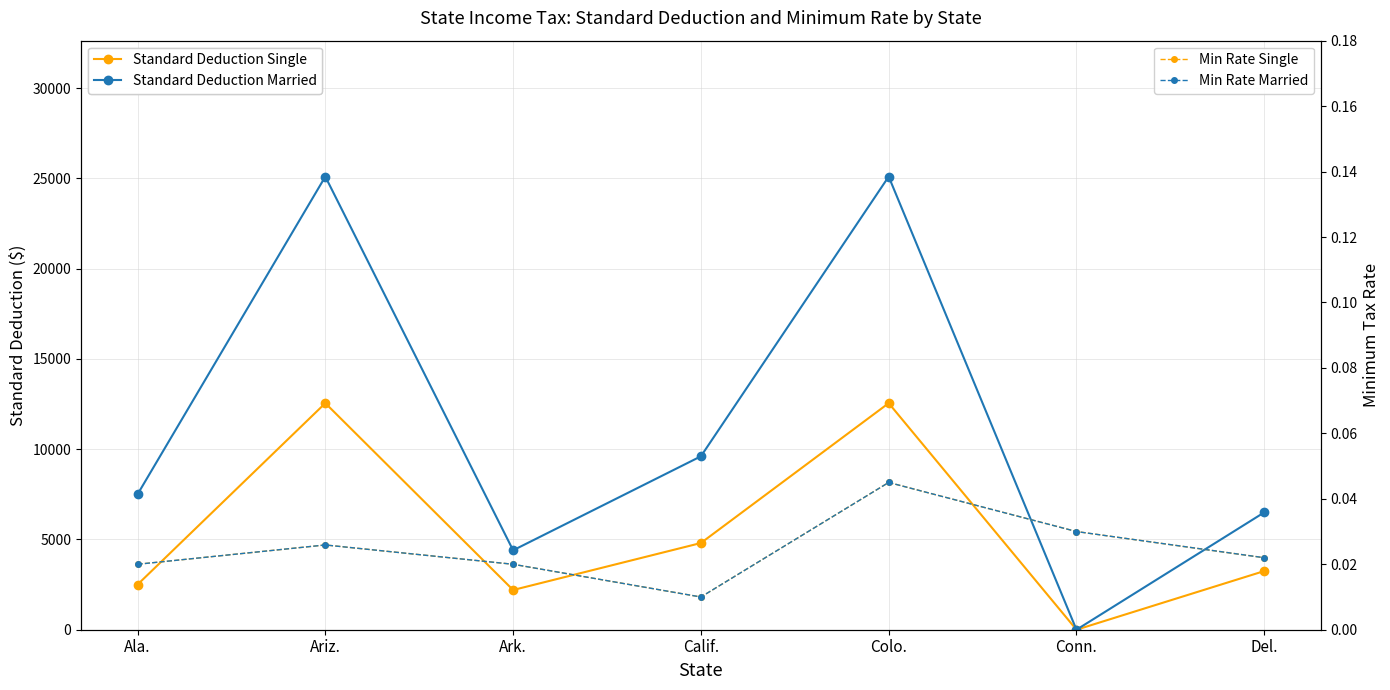

Reading right to left, transcribe all the data shown in this chart.

Standard Deduction Single: Del.=3250.0	Conn.=0.0	Colo.=12550.0	Calif.=4803.0	Ark.=2200.0	Ariz.=12550.0	Ala.=2500.0
Standard Deduction Married: Del.=6500.0	Conn.=0.0	Colo.=25100.0	Calif.=9606.0	Ark.=4400.0	Ariz.=25100.0	Ala.=7500.0
Min Rate Single: Del.=0.0	Conn.=0.0	Colo.=0.0	Calif.=0.0	Ark.=0.0	Ariz.=0.0	Ala.=0.0
Min Rate Married: Del.=0.0	Conn.=0.0	Colo.=0.0	Calif.=0.0	Ark.=0.0	Ariz.=0.0	Ala.=0.0